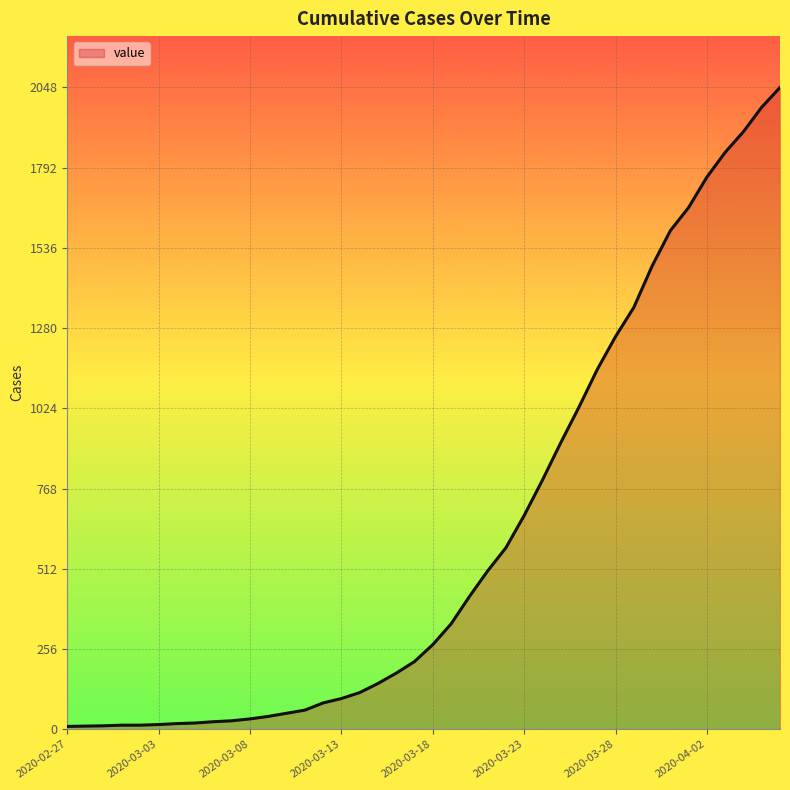

What is the maximum value shown in the chart?

2048